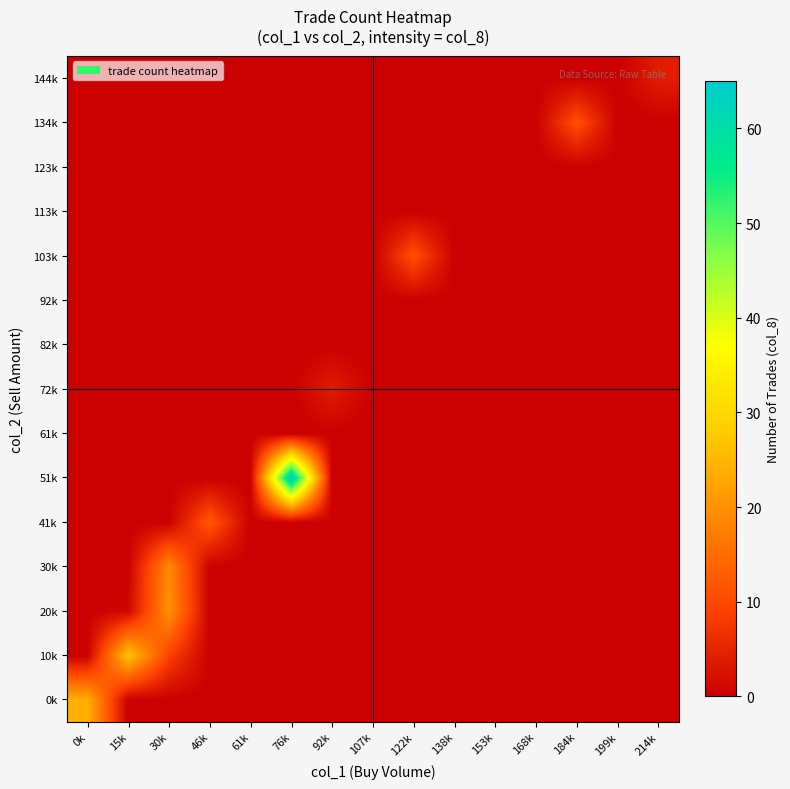

Which has a higher value, 138k or 199k?

138k